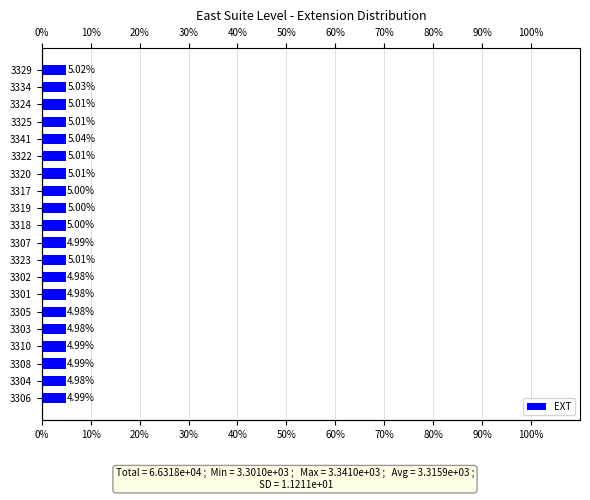

How many bars are there in total?

20